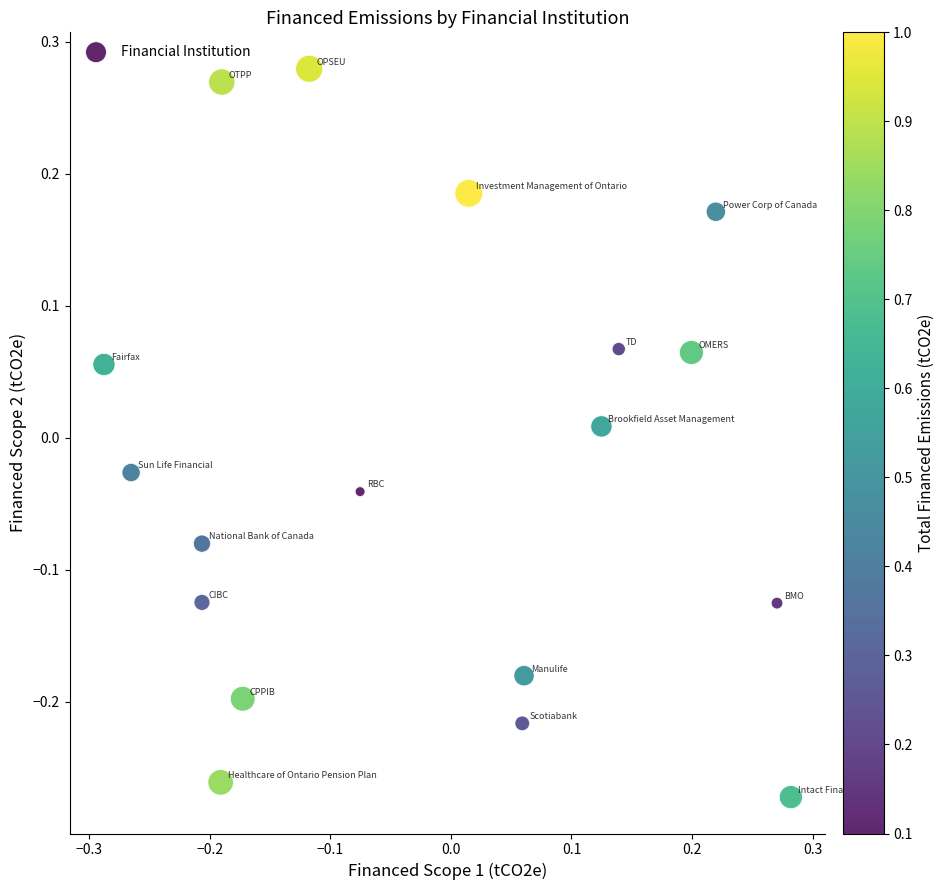

What is the range of Y values (max minus min)?

0.6